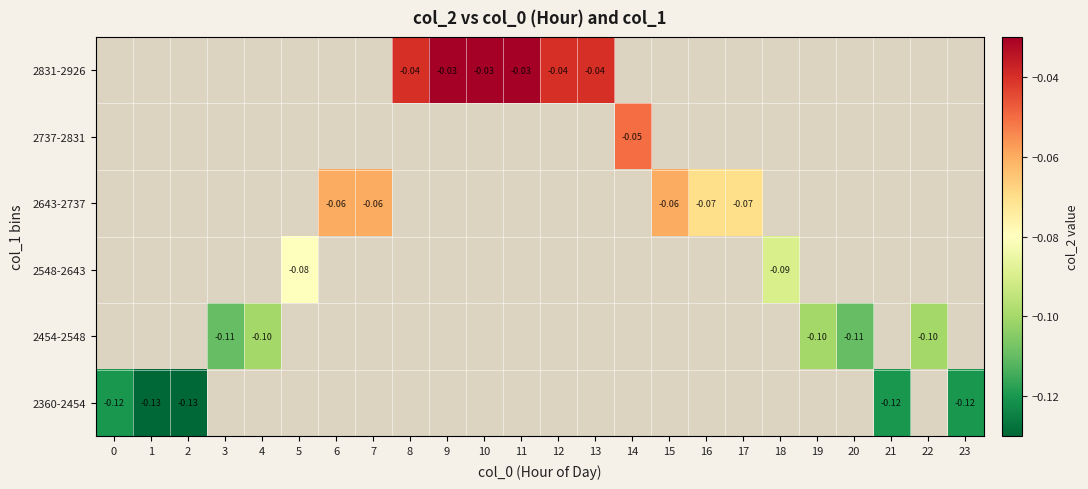

Is it true that 2360-2454 equals -0.1 at 0?

True